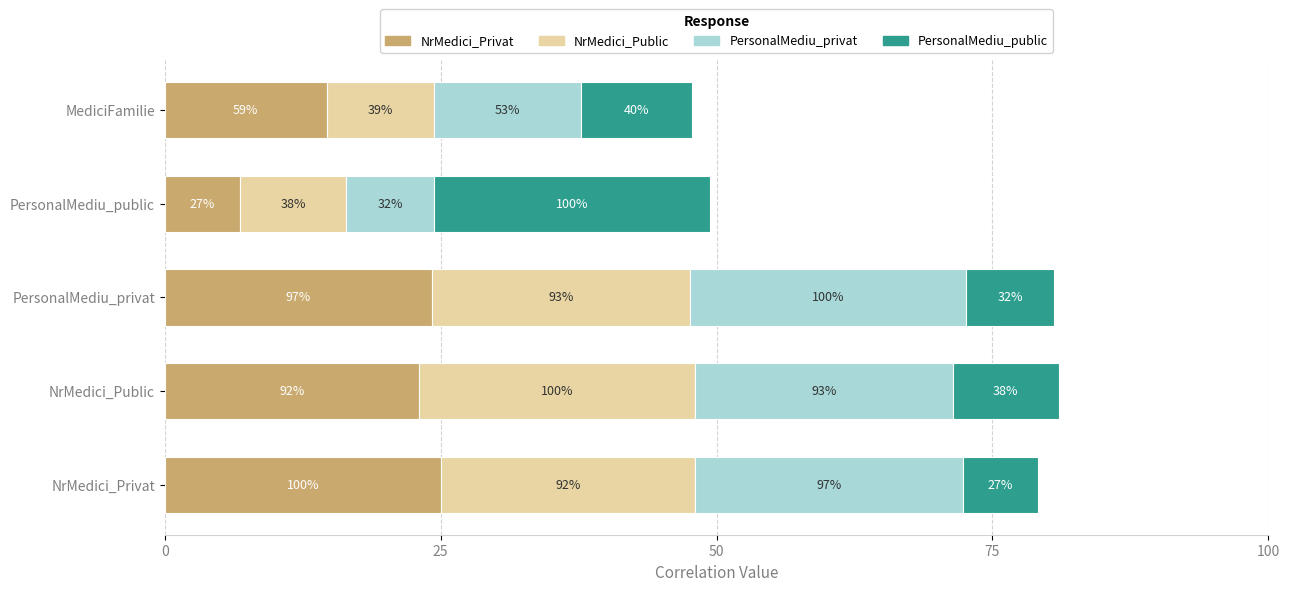

What is the value of the PersonalMediu_public bar at the 5th from the left?

10.1